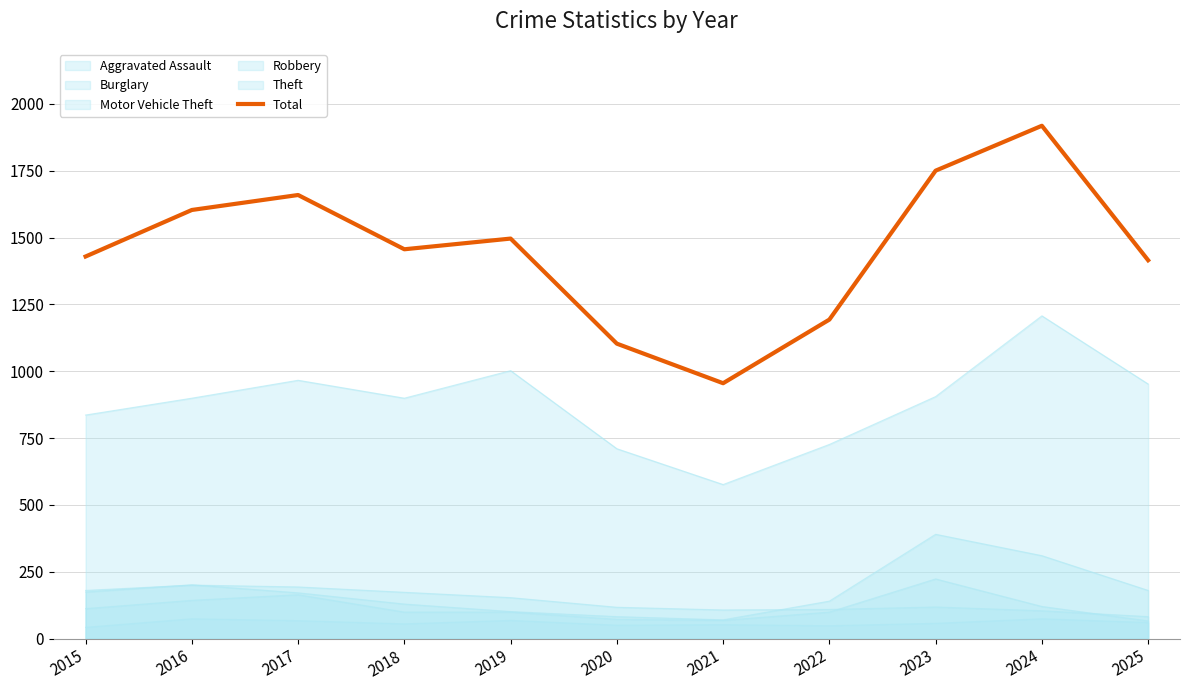

What is the difference between the values at 2016 and 2025?

188